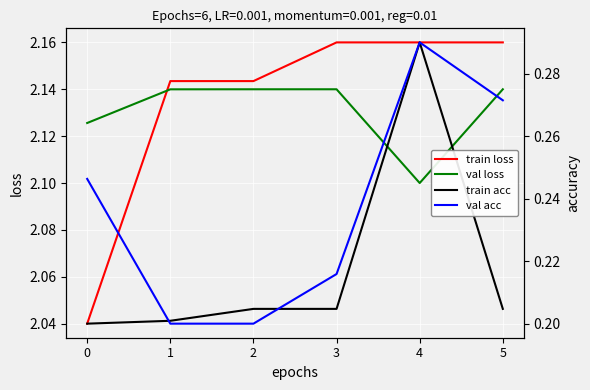

At which category does the chart reach its minimum across all series?

1